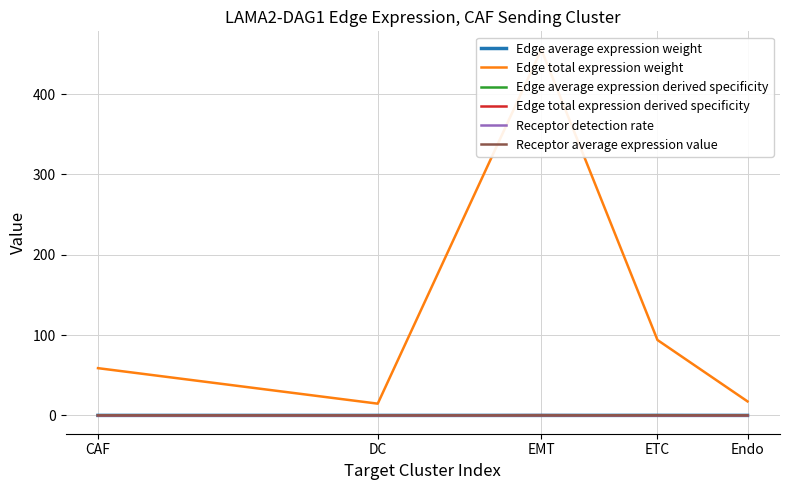

What is the highest value of the Receptor average expression value series?

0.3